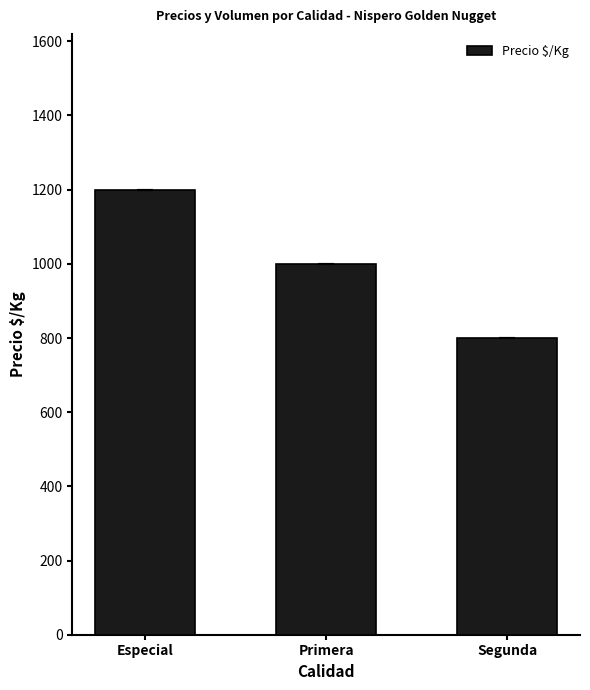

Where does the data first go above 1000?

Especial